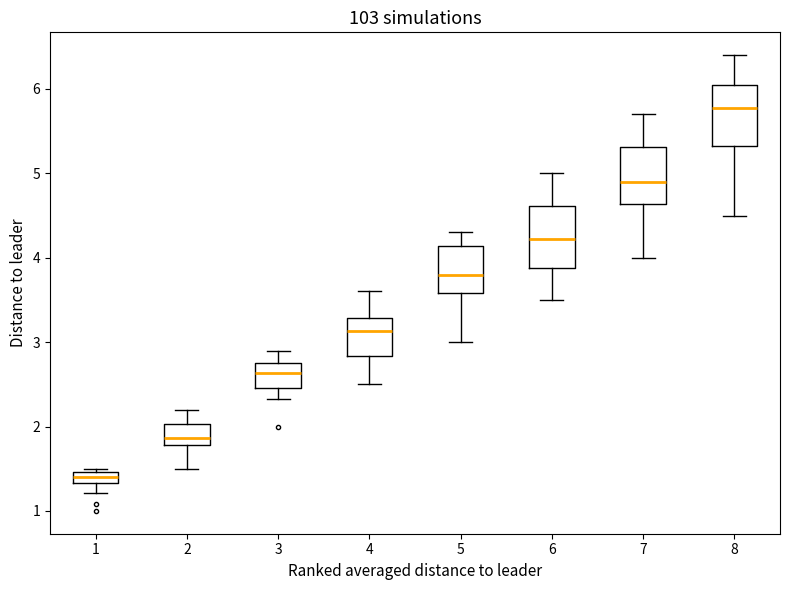

Where is the upper edge of the box at x = 7 on the y-axis? The values are not printed on the chart, so give them approximately, as read against the axis.

5.3